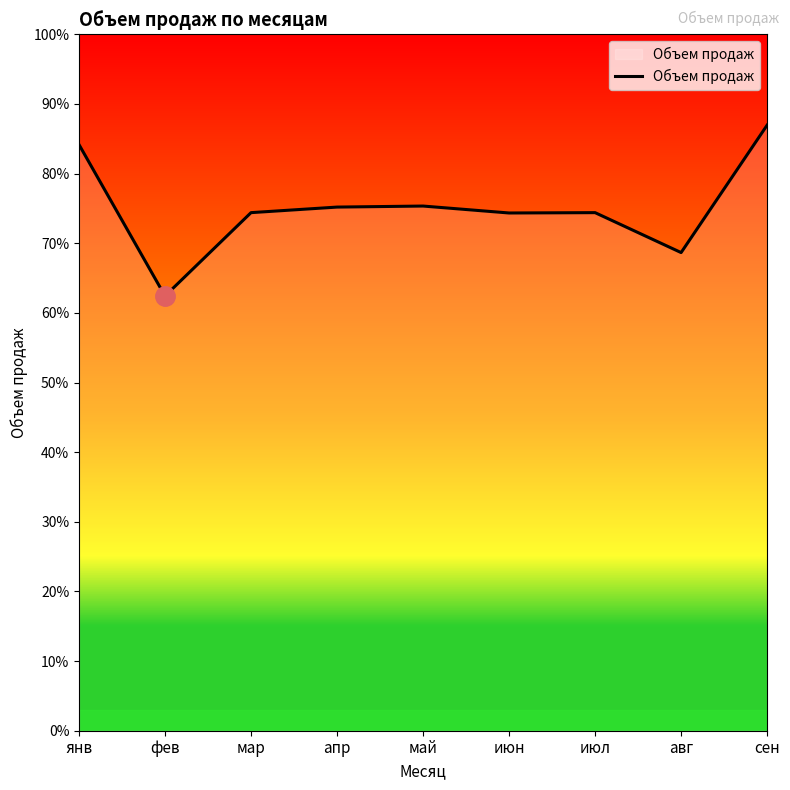

Does the chart display data point markers on the line(s)?

No